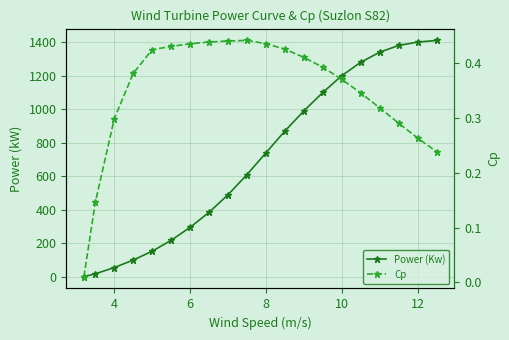

What is the maximum value for Power (Kw)?

1410.0